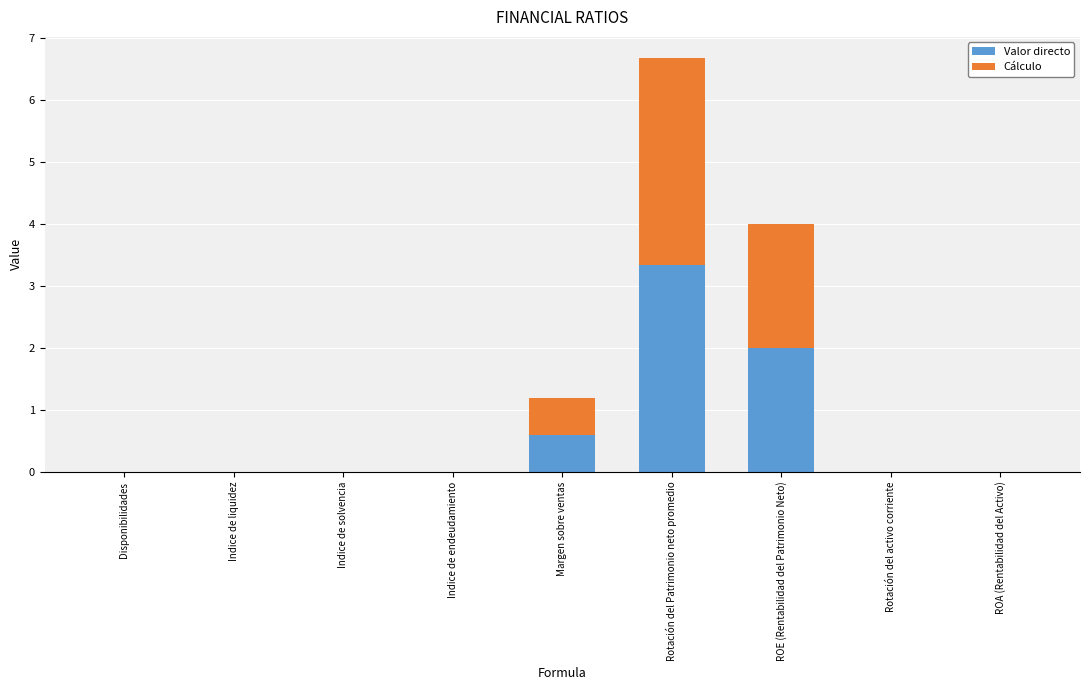

What is the total value across all series at Rotación del Patrimonio neto promedio?

6.7